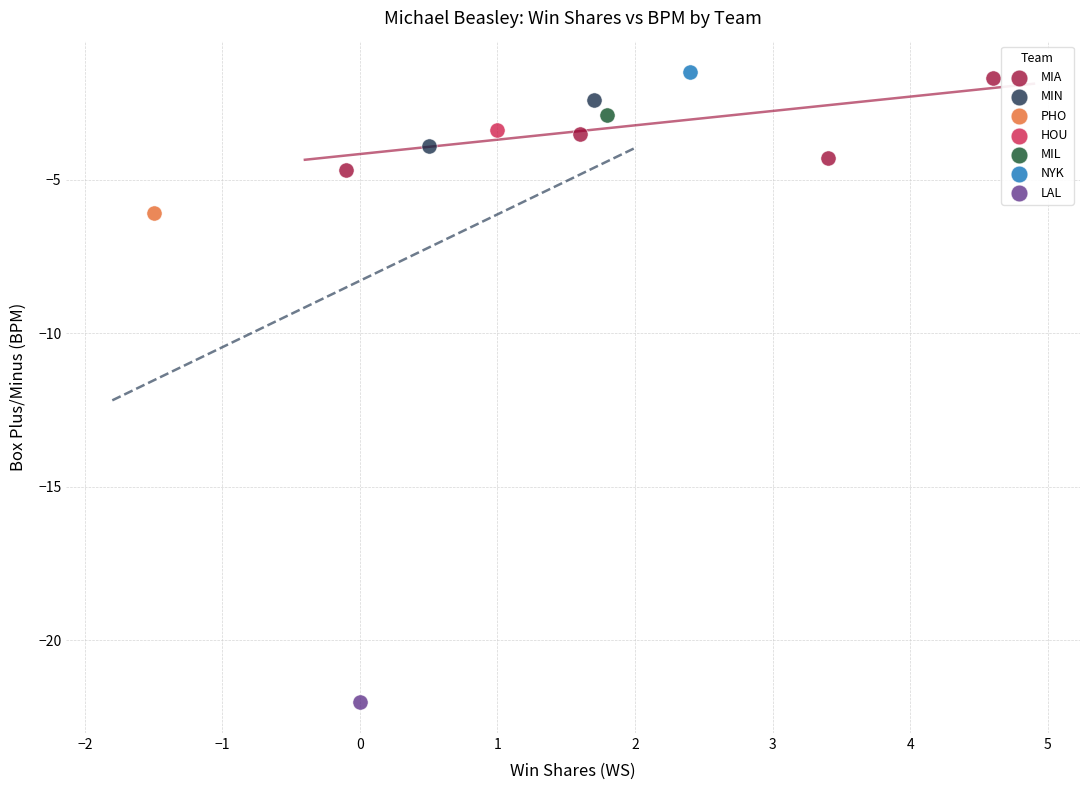

What are all the series names shown in the legend?

MIA, MIN, PHO, HOU, MIL, NYK, LAL